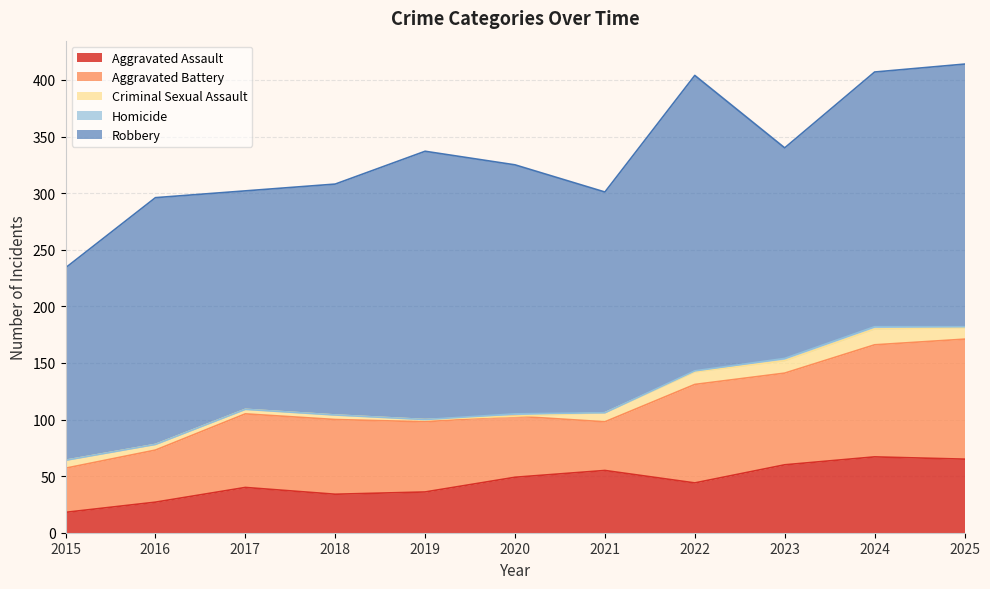

Which label corresponds to the largest value in the chart?

2022